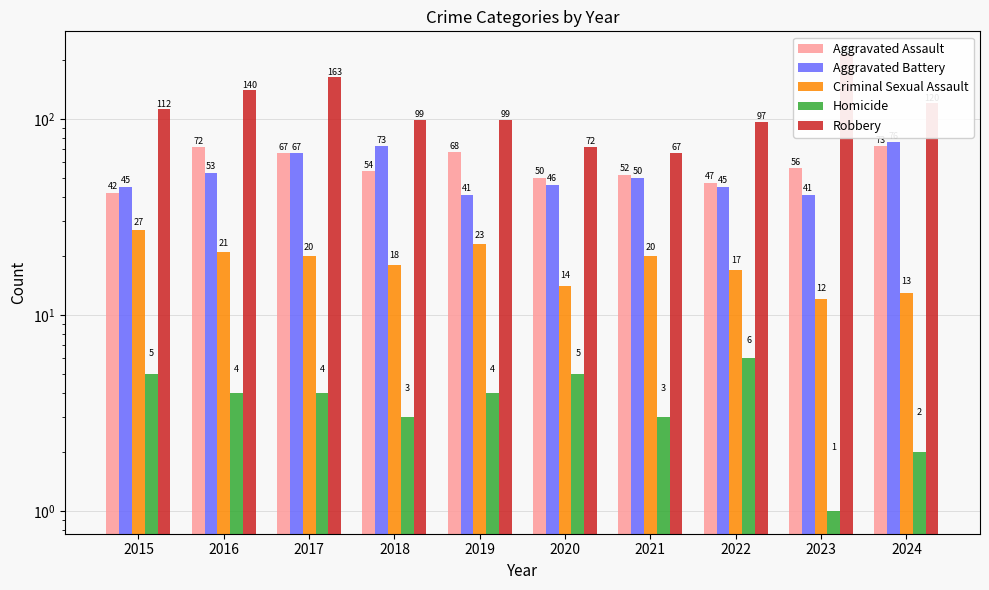

What is the value of the Aggravated Battery bar at the 7th from the left?

50